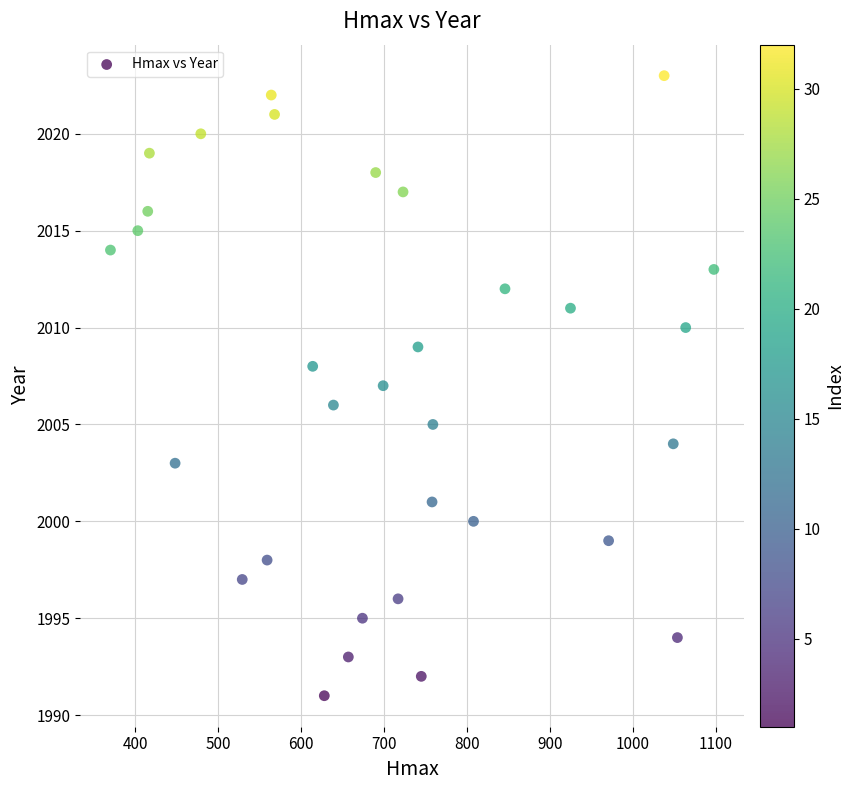

What is the range of X values (max minus min)?

728